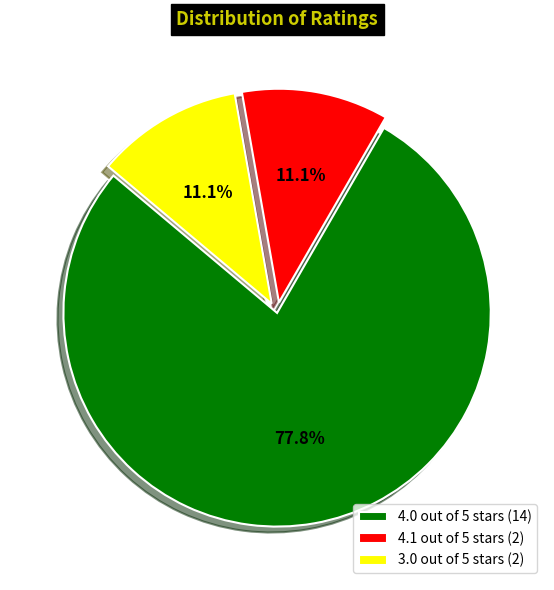

True or false: 4.1 out of 5 stars accounts for 25% of the total.

False